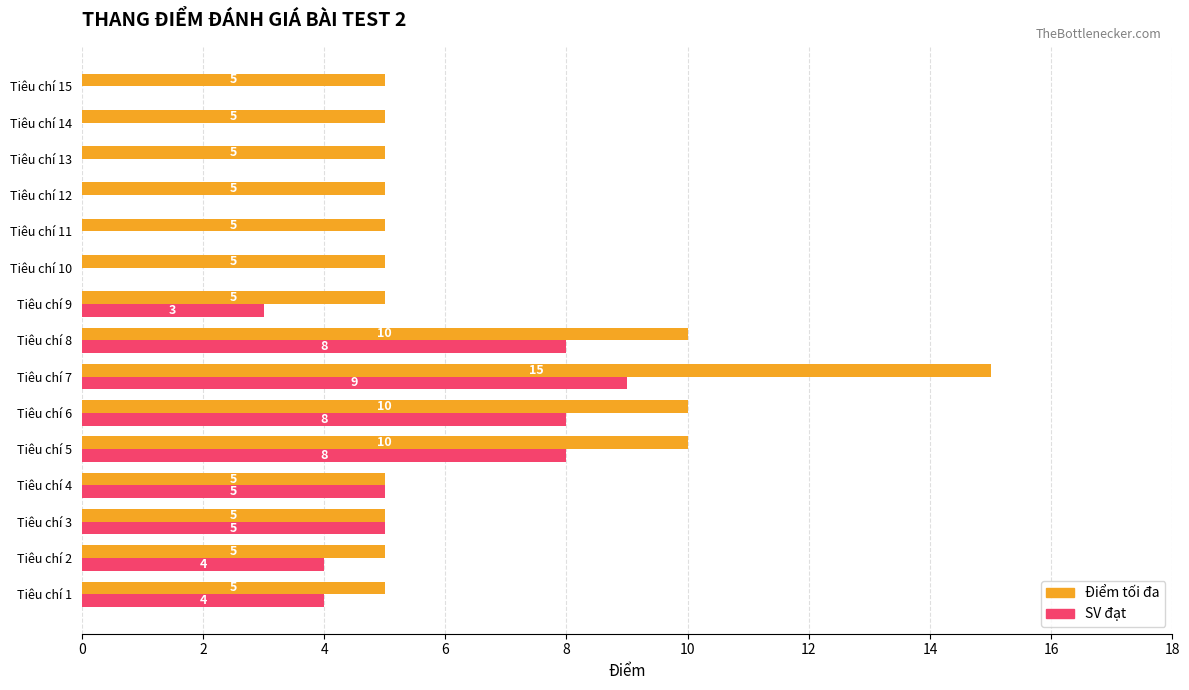

How many Điểm tối đa values are between 5 and 10?

14